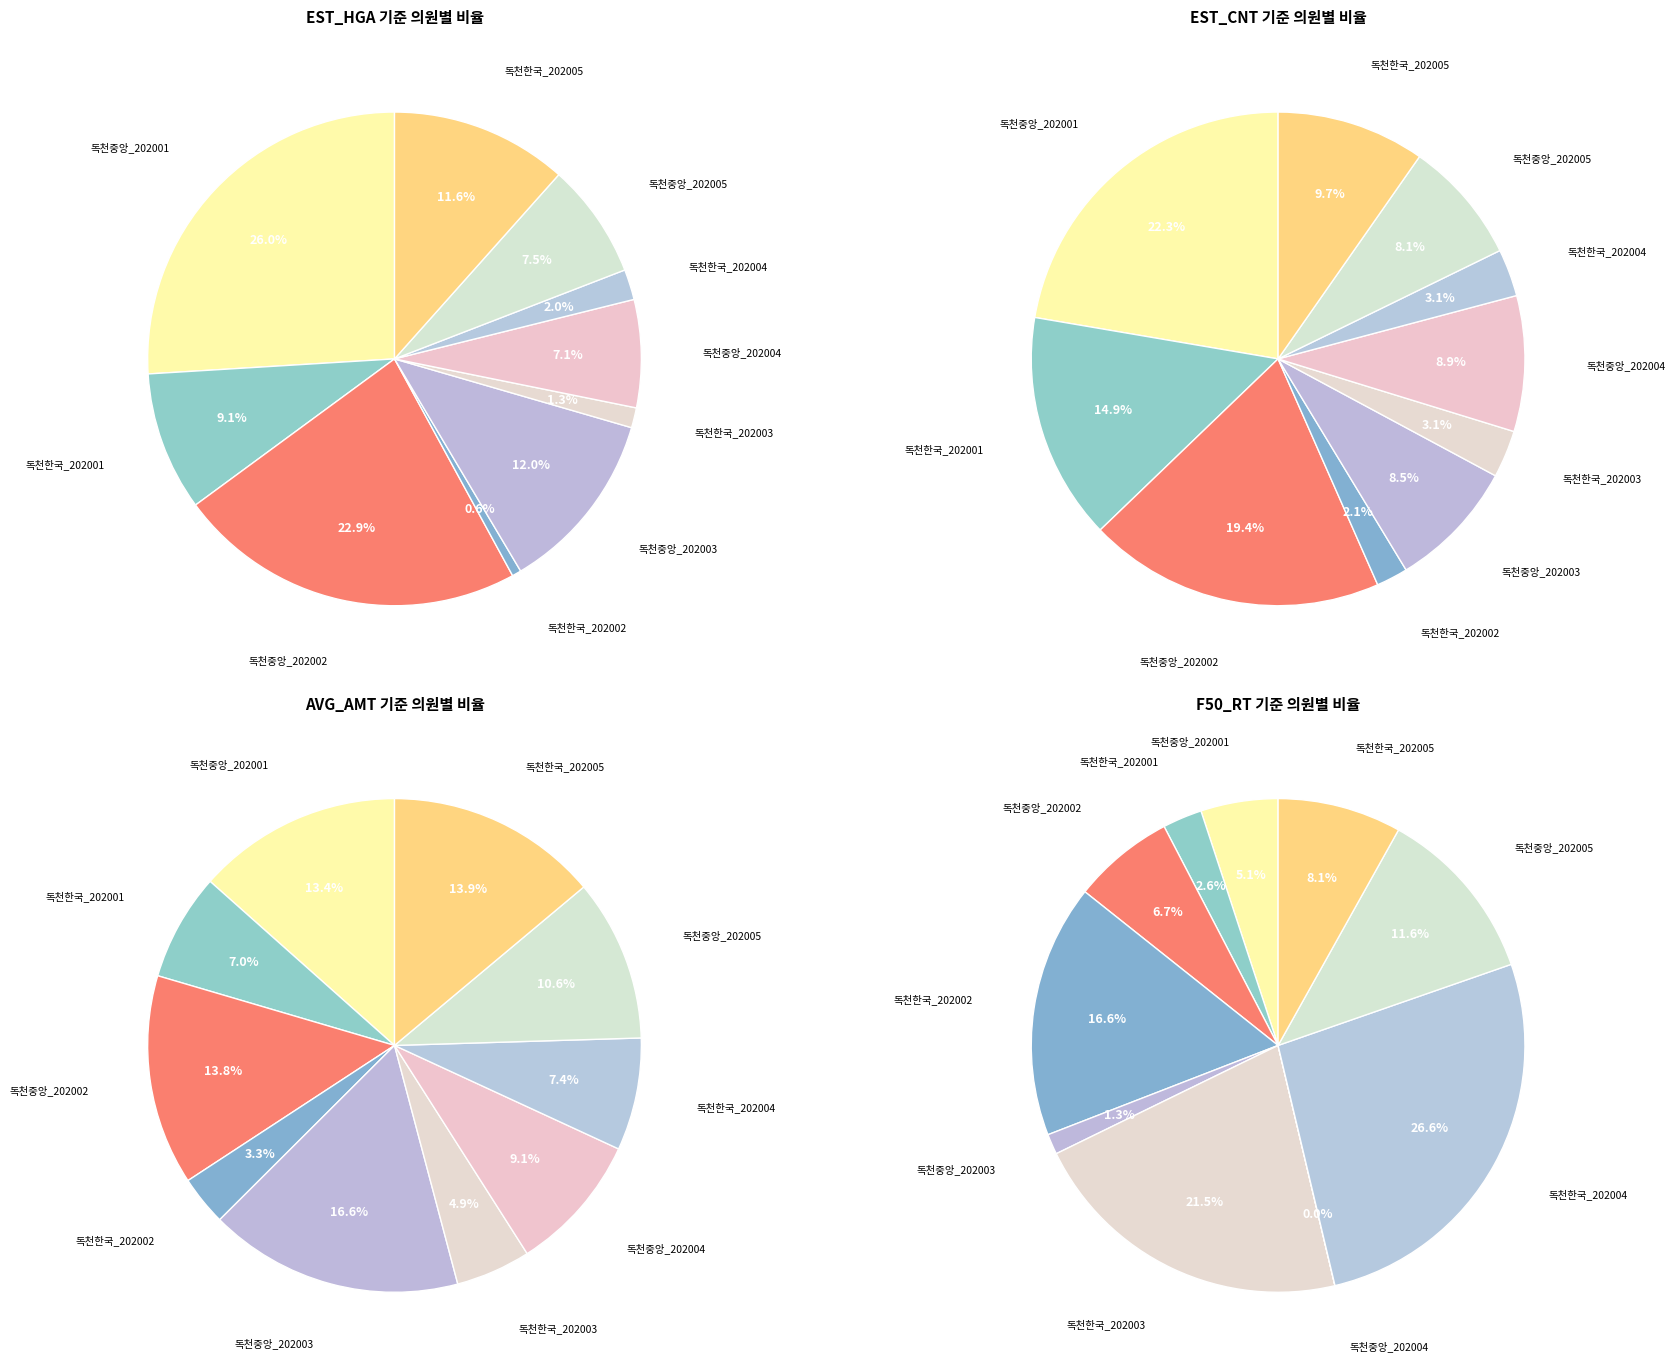

True or false: 독천중앙의원_202003 accounts for 17% of the total.

True